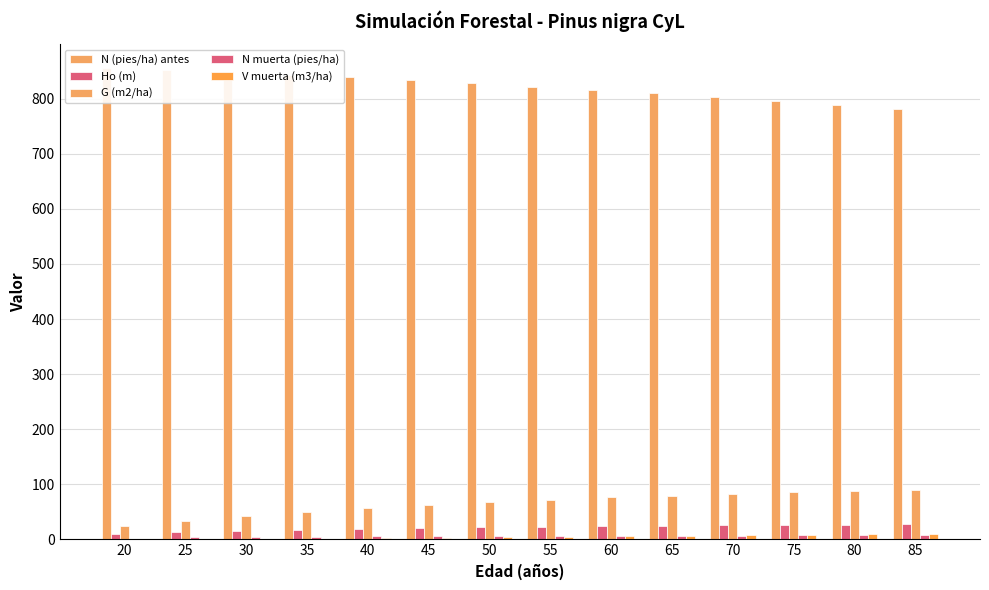

What is the maximum value for G (m2/ha)?

90.0